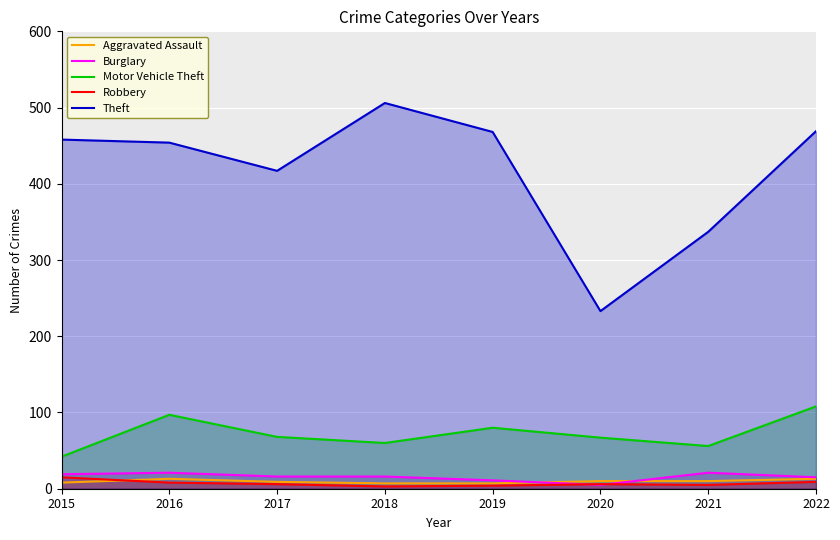

Where does the Motor Vehicle Theft series first go above 68?

2016